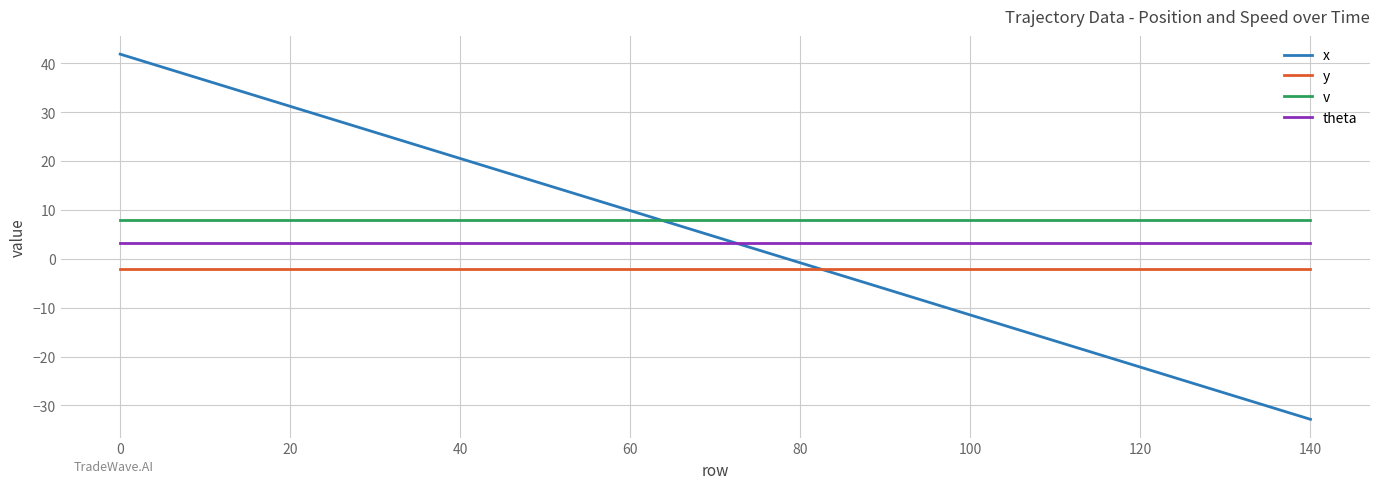

Rank the series by their maximum value, from highest to lowest.

x, v, theta, y